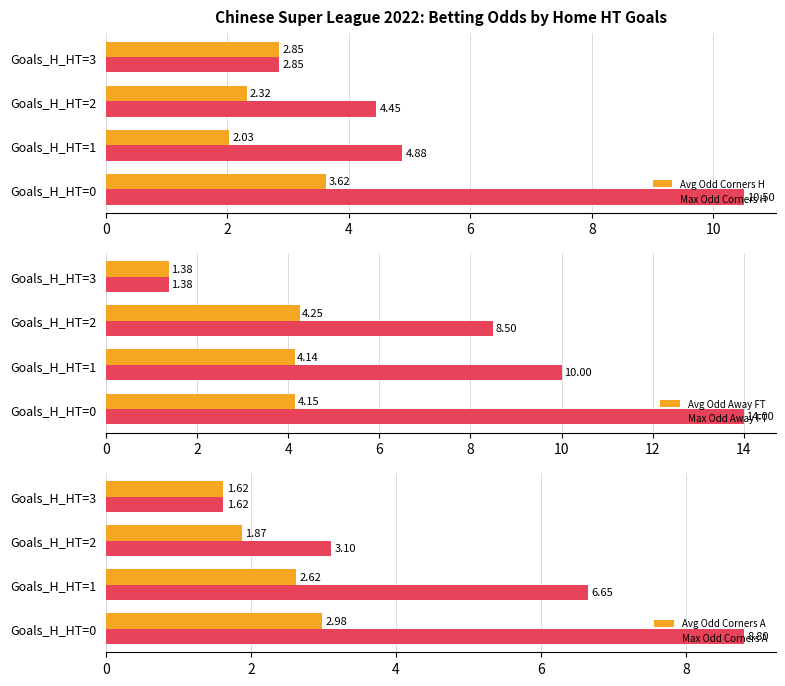

List the labels in order of Max Odd Corners A value, largest first.

Goals_H_HT=0, Goals_H_HT=1, Goals_H_HT=2, Goals_H_HT=3